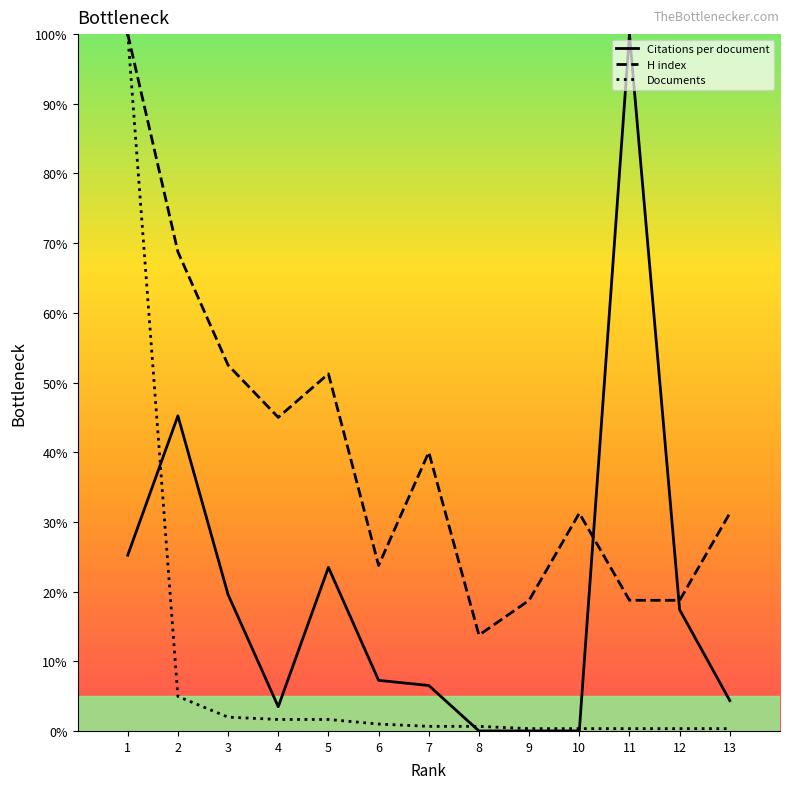

Which series changed the most between 10 and 12?

Citations per document